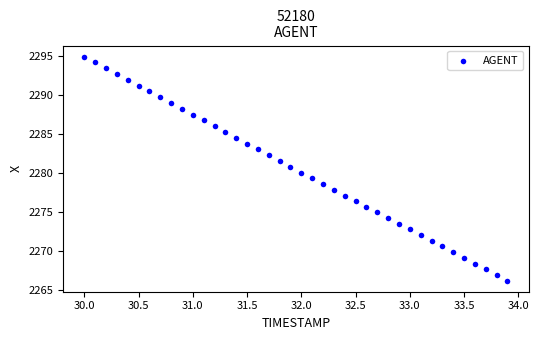

What is the range of X values (max minus min)?

3.9